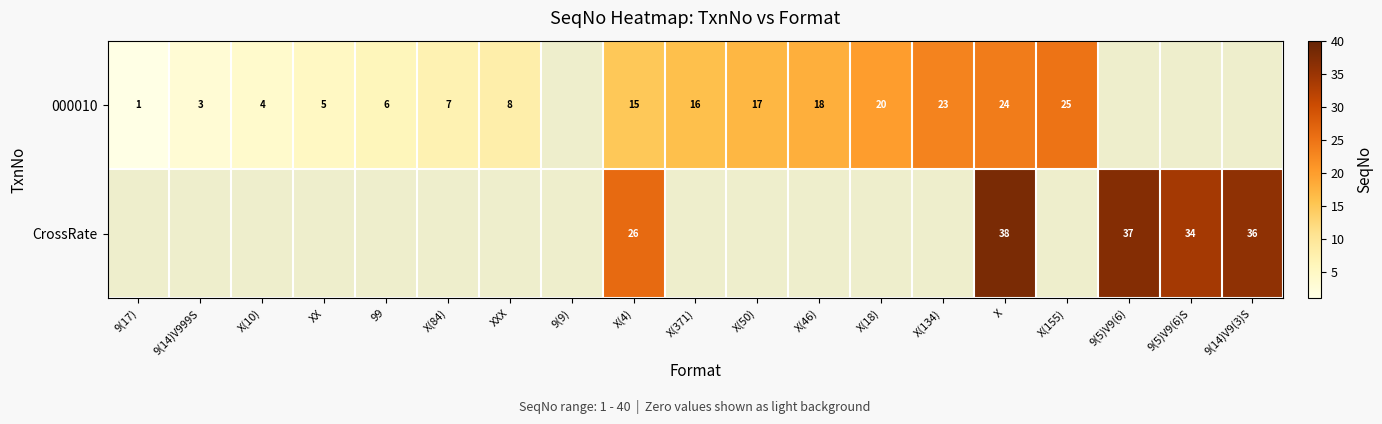

What is the sum of the 000010 values at X(4) and X(50)?

32